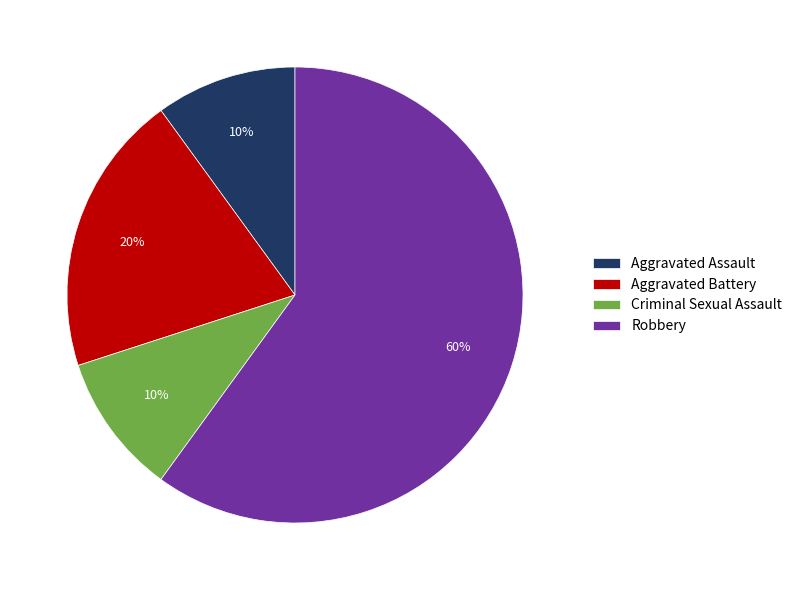

To the nearest percent, what is the combined percentage of Aggravated Battery and Criminal Sexual Assault?

30%